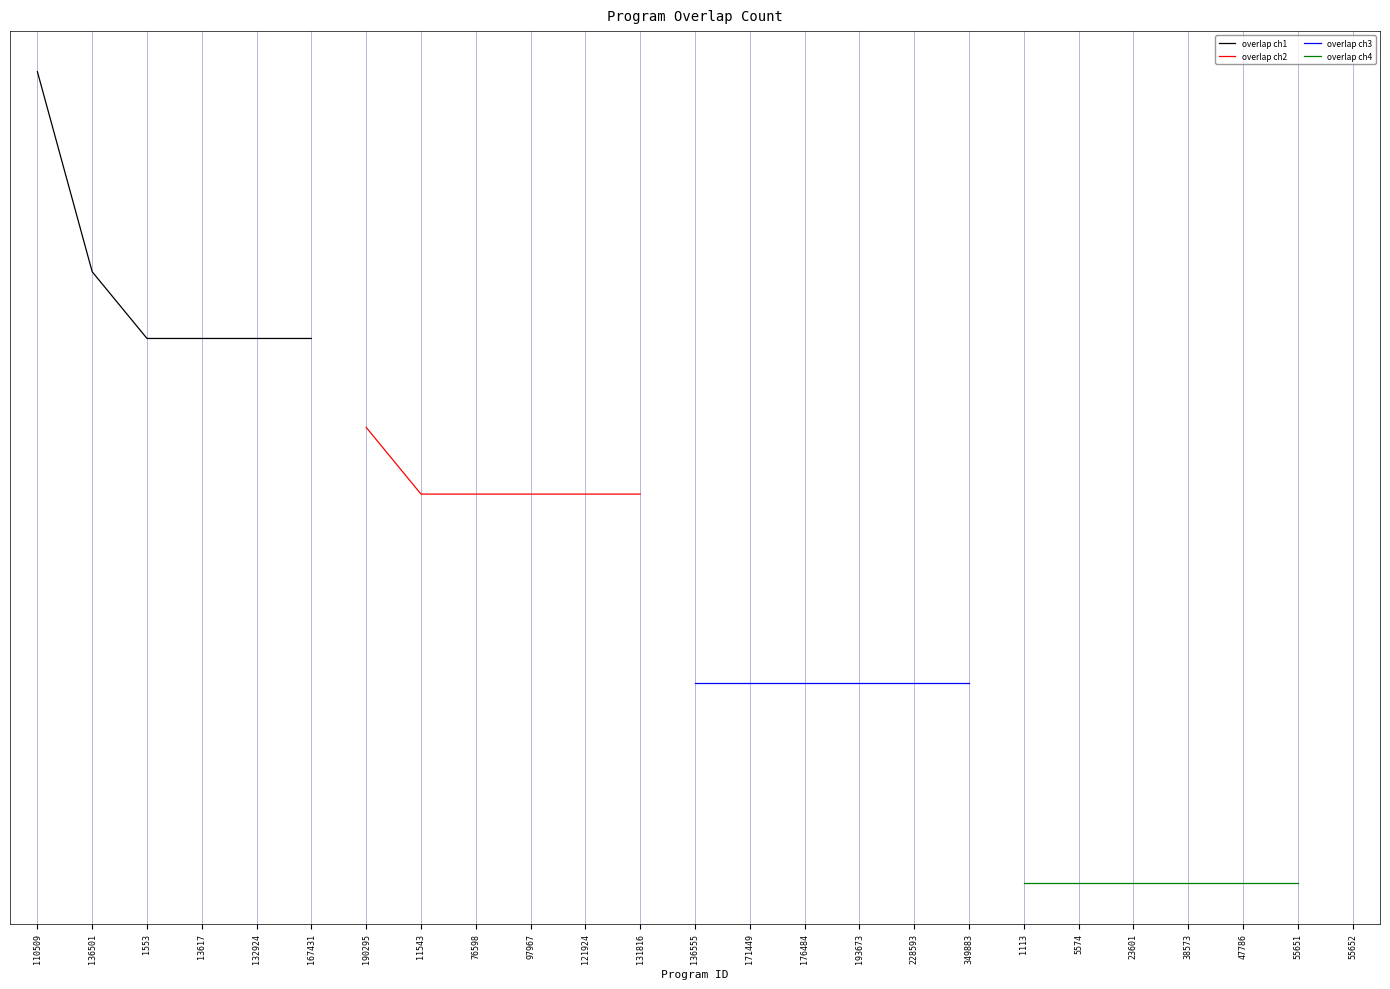

True or false: overlap ch3 has more than 0 interior local peaks.

False